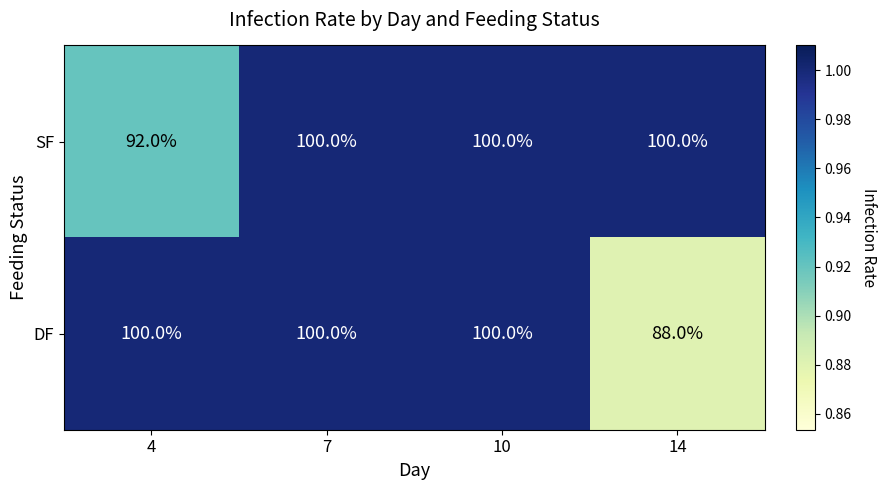

What is the greatest value displayed?

100